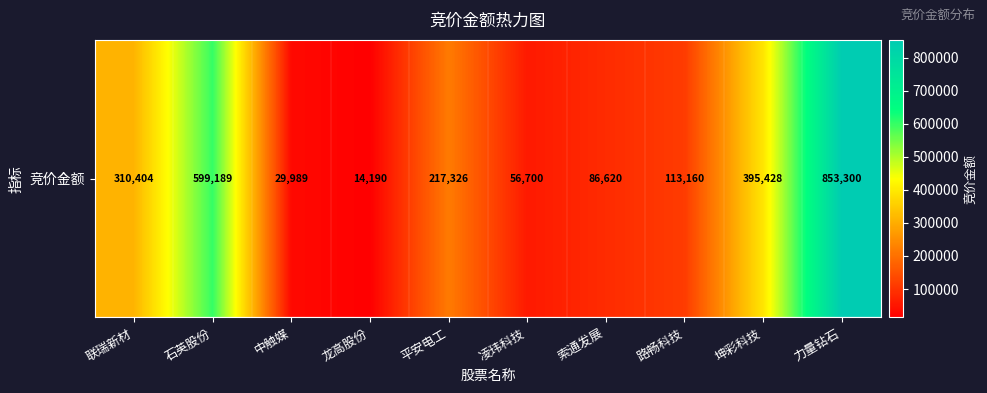

The chart shows a value of 217326 at 平安电工. True or false?

True